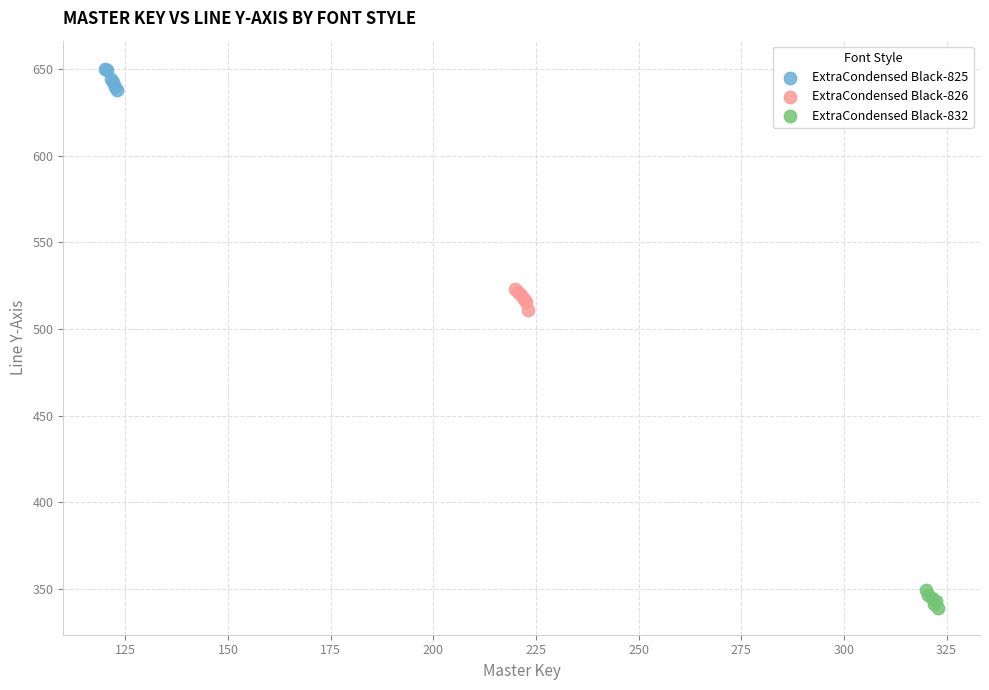

What are all the series names shown in the legend?

ExtraCondensed Black-825, ExtraCondensed Black-826, ExtraCondensed Black-832